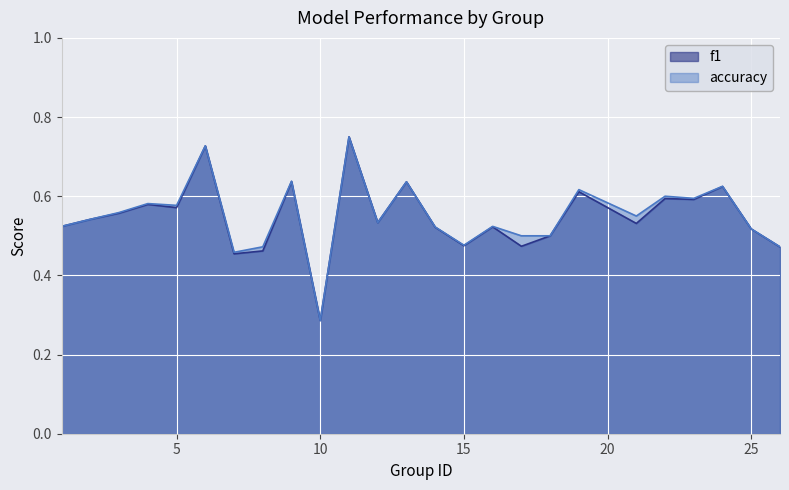

Count the number of data series in this chart.

2